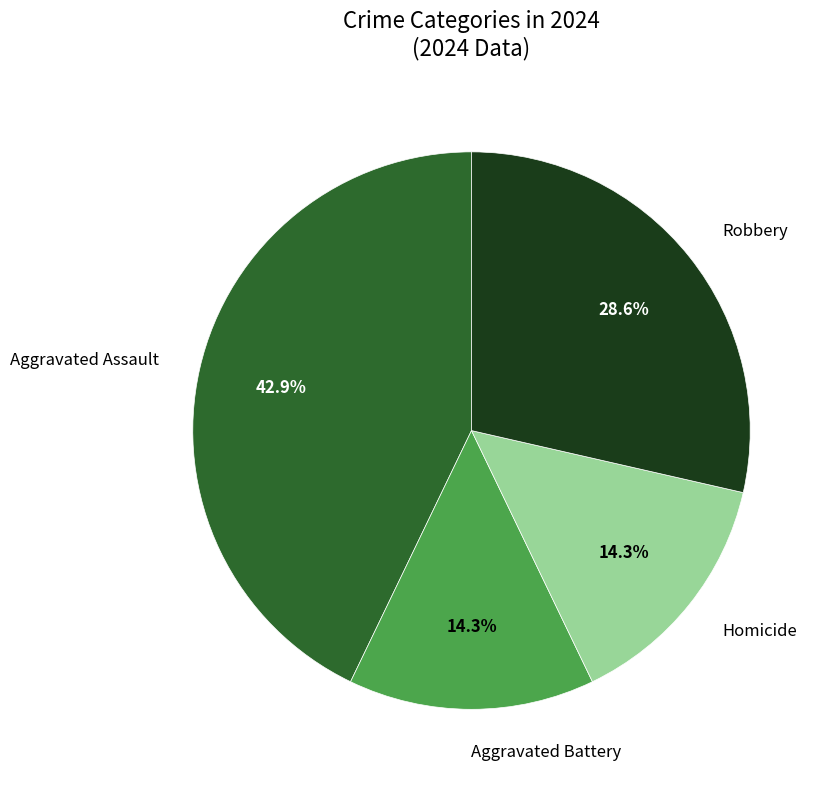

Does Aggravated Assault represent more than half of the total?

No